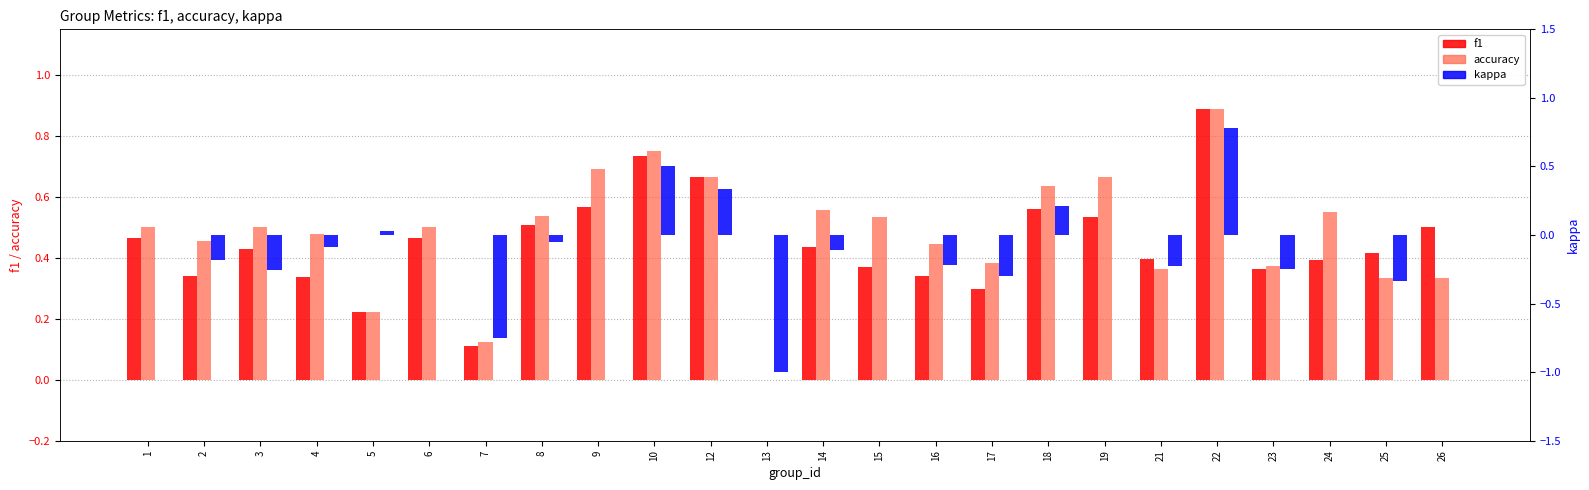

Where is accuracy nearest to the value 0?

13